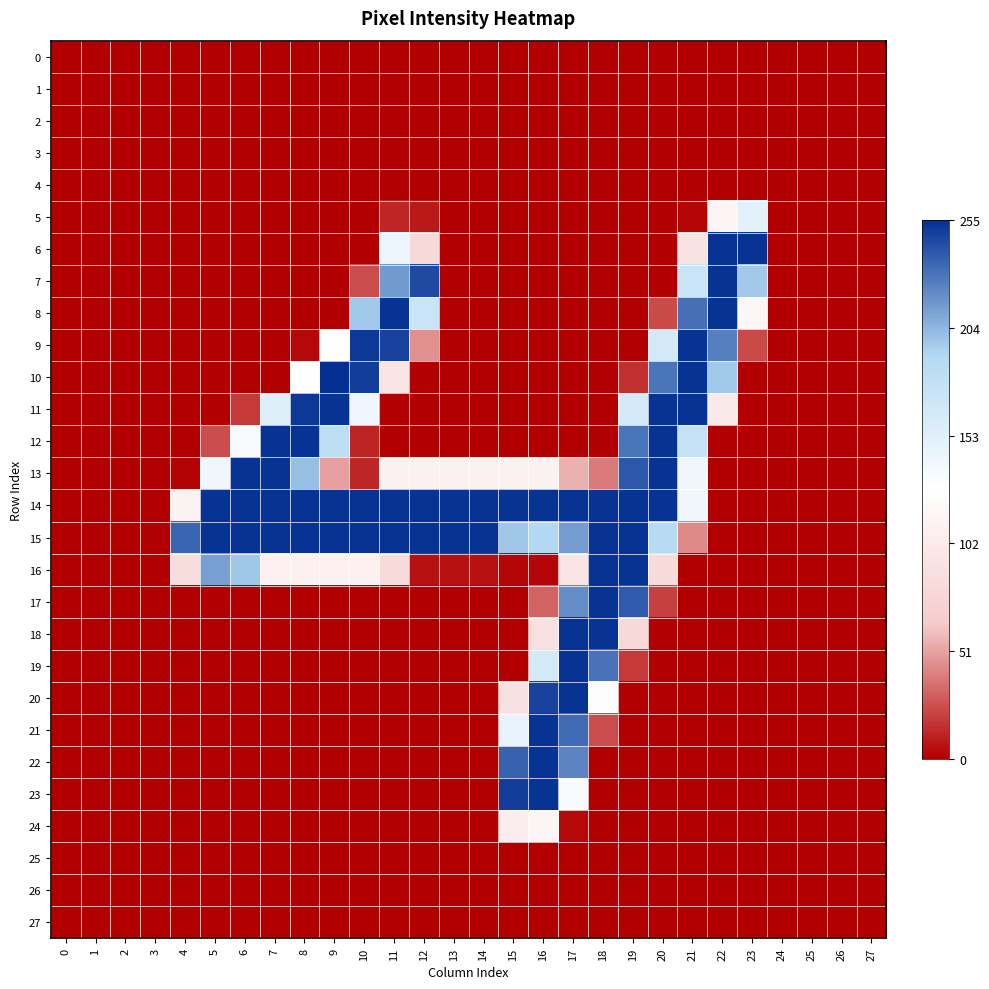

Reading left to right, what are all the values shown in this chart?

0: 0=0	1=0	2=0	3=0	4=0	5=0	6=0	7=0	8=0	9=0	10=0	11=0	12=0	13=0	14=0	15=0	16=0	17=0	18=0	19=0	20=0	21=0	22=0	23=0	24=0	25=0	26=0	27=0
1: 0=0	1=0	2=0	3=0	4=0	5=0	6=0	7=0	8=0	9=0	10=0	11=0	12=0	13=0	14=0	15=0	16=0	17=0	18=0	19=0	20=0	21=0	22=0	23=0	24=0	25=0	26=0	27=0
2: 0=0	1=0	2=0	3=0	4=0	5=0	6=0	7=0	8=0	9=0	10=0	11=0	12=0	13=0	14=0	15=0	16=0	17=0	18=0	19=0	20=0	21=0	22=0	23=0	24=0	25=0	26=0	27=0
3: 0=0	1=0	2=0	3=0	4=0	5=0	6=0	7=0	8=0	9=0	10=0	11=0	12=0	13=0	14=0	15=0	16=0	17=0	18=0	19=0	20=0	21=0	22=0	23=0	24=0	25=0	26=0	27=0
4: 0=0	1=0	2=0	3=0	4=0	5=0	6=0	7=0	8=0	9=0	10=0	11=0	12=0	13=0	14=0	15=0	16=0	17=0	18=0	19=0	20=0	21=0	22=0	23=0	24=0	25=0	26=0	27=0
5: 0=0	1=0	2=0	3=0	4=0	5=0	6=0	7=0	8=0	9=0	10=0	11=12	12=8	13=0	14=0	15=0	16=0	17=0	18=0	19=0	20=0	21=2	22=114	23=151	24=0	25=0	26=0	27=0
6: 0=0	1=0	2=0	3=0	4=0	5=0	6=0	7=0	8=0	9=0	10=0	11=144	12=80	13=0	14=0	15=0	16=0	17=0	18=0	19=0	20=0	21=92	22=254	23=254	24=0	25=0	26=0	27=0
7: 0=0	1=0	2=0	3=0	4=0	5=0	6=0	7=0	8=0	9=0	10=24	11=215	12=245	13=0	14=0	15=0	16=0	17=0	18=0	19=0	20=0	21=172	22=254	23=197	24=0	25=0	26=0	27=0
8: 0=0	1=0	2=0	3=0	4=0	5=0	6=0	7=0	8=0	9=0	10=197	11=254	12=172	13=0	14=0	15=0	16=0	17=0	18=0	19=0	20=23	21=231	22=254	23=117	24=0	25=0	26=0	27=0
9: 0=0	1=0	2=0	3=0	4=0	5=0	6=0	7=0	8=3	9=128	10=252	11=248	12=45	13=0	14=0	15=0	16=0	17=0	18=0	19=0	20=164	21=254	22=225	23=23	24=0	25=0	26=0	27=0
10: 0=0	1=0	2=0	3=0	4=0	5=0	6=0	7=0	8=128	9=255	10=250	11=95	12=0	13=0	14=0	15=0	16=0	17=0	18=0	19=15	20=229	21=254	22=197	23=0	24=0	25=0	26=0	27=0
11: 0=0	1=0	2=0	3=0	4=0	5=0	6=18	7=154	8=252	9=254	10=140	11=0	12=0	13=0	14=0	15=0	16=0	17=0	18=0	19=162	20=254	21=254	22=100	23=0	24=0	25=0	26=0	27=0
12: 0=0	1=0	2=0	3=0	4=0	5=24	6=133	7=254	8=254	9=181	10=11	11=0	12=0	13=0	14=0	15=0	16=0	17=0	18=0	19=229	20=254	21=176	22=0	23=0	24=0	25=0	26=0	27=0
13: 0=0	1=0	2=0	3=0	4=1	5=140	6=254	7=254	8=201	9=50	10=12	11=110	12=110	13=110	14=110	15=110	16=110	17=55	18=38	19=240	20=254	21=140	22=0	23=0	24=0	25=0	26=0	27=0
14: 0=0	1=0	2=0	3=0	4=112	5=254	6=254	7=254	8=254	9=254	10=254	11=254	12=254	13=254	14=254	15=254	16=254	17=254	18=254	19=254	20=254	21=140	22=0	23=0	24=0	25=0	26=0	27=0
15: 0=0	1=0	2=0	3=0	4=235	5=254	6=254	7=254	8=254	9=254	10=254	11=254	12=254	13=254	14=254	15=198	16=190	17=214	18=254	19=254	20=187	21=43	22=0	23=0	24=0	25=0	26=0	27=0
16: 0=0	1=0	2=0	3=0	4=86	5=213	6=198	7=109	8=109	9=109	10=109	11=83	12=5	13=5	14=5	15=2	16=2	17=94	18=254	19=254	20=83	21=0	22=0	23=0	24=0	25=0	26=0	27=0
17: 0=0	1=0	2=0	3=0	4=0	5=0	6=0	7=0	8=0	9=0	10=0	11=0	12=0	13=0	14=0	15=0	16=31	17=220	18=254	19=239	20=20	21=0	22=0	23=0	24=0	25=0	26=0	27=0
18: 0=0	1=0	2=0	3=0	4=0	5=0	6=0	7=0	8=0	9=0	10=0	11=0	12=0	13=0	14=0	15=0	16=89	17=254	18=254	19=80	20=0	21=0	22=0	23=0	24=0	25=0	26=0	27=0
19: 0=0	1=0	2=0	3=0	4=0	5=0	6=0	7=0	8=0	9=0	10=0	11=0	12=0	13=0	14=0	15=0	16=163	17=254	18=230	19=18	20=0	21=0	22=0	23=0	24=0	25=0	26=0	27=0
20: 0=0	1=0	2=0	3=0	4=0	5=0	6=0	7=0	8=0	9=0	10=0	11=0	12=0	13=0	14=0	15=90	16=248	17=254	18=126	19=0	20=0	21=0	22=0	23=0	24=0	25=0	26=0	27=0
21: 0=0	1=0	2=0	3=0	4=0	5=0	6=0	7=0	8=0	9=0	10=0	11=0	12=0	13=0	14=0	15=146	16=254	17=233	18=24	19=0	20=0	21=0	22=0	23=0	24=0	25=0	26=0	27=0
22: 0=0	1=0	2=0	3=0	4=0	5=0	6=0	7=0	8=0	9=0	10=0	11=0	12=0	13=0	14=0	15=236	16=254	17=223	18=0	19=0	20=0	21=0	22=0	23=0	24=0	25=0	26=0	27=0
23: 0=0	1=0	2=0	3=0	4=0	5=0	6=0	7=0	8=0	9=0	10=0	11=0	12=0	13=0	14=0	15=250	16=254	17=133	18=0	19=0	20=0	21=0	22=0	23=0	24=0	25=0	26=0	27=0
24: 0=0	1=0	2=0	3=0	4=0	5=0	6=0	7=0	8=0	9=0	10=0	11=0	12=0	13=0	14=0	15=106	16=115	17=3	18=0	19=0	20=0	21=0	22=0	23=0	24=0	25=0	26=0	27=0
25: 0=0	1=0	2=0	3=0	4=0	5=0	6=0	7=0	8=0	9=0	10=0	11=0	12=0	13=0	14=0	15=0	16=0	17=0	18=0	19=0	20=0	21=0	22=0	23=0	24=0	25=0	26=0	27=0
26: 0=0	1=0	2=0	3=0	4=0	5=0	6=0	7=0	8=0	9=0	10=0	11=0	12=0	13=0	14=0	15=0	16=0	17=0	18=0	19=0	20=0	21=0	22=0	23=0	24=0	25=0	26=0	27=0
27: 0=0	1=0	2=0	3=0	4=0	5=0	6=0	7=0	8=0	9=0	10=0	11=0	12=0	13=0	14=0	15=0	16=0	17=0	18=0	19=0	20=0	21=0	22=0	23=0	24=0	25=0	26=0	27=0